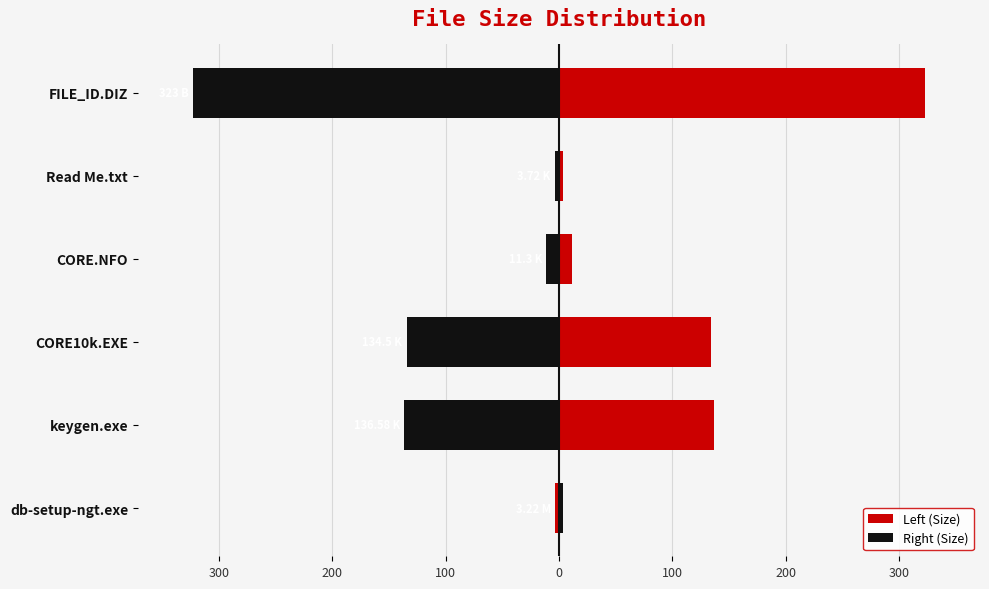

How many bars are there in total?

12